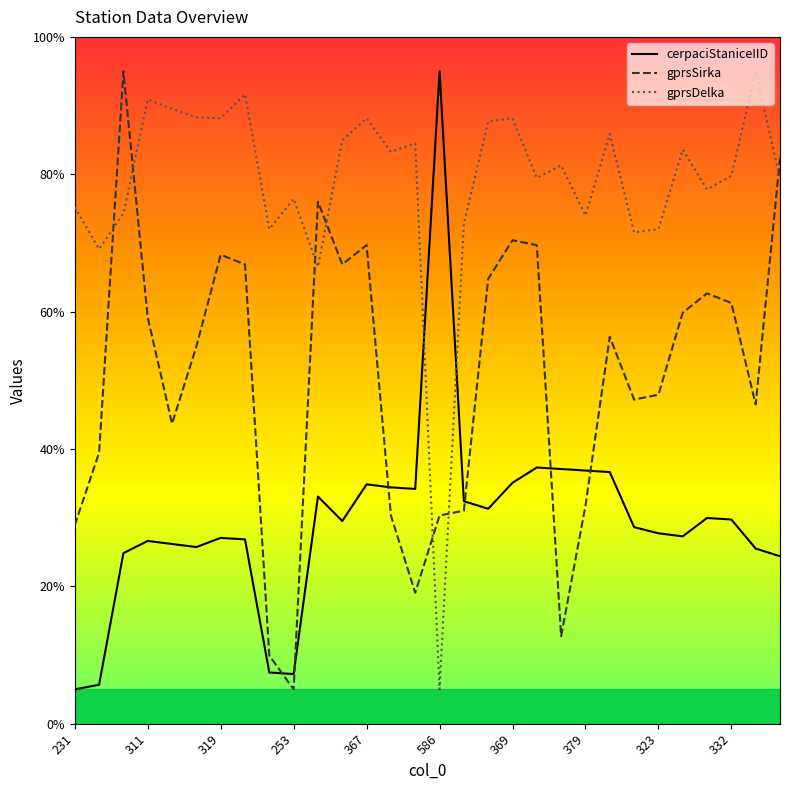

Rank the series by their average value, from lowest to highest.

cerpaciStaniceIID, gprsSirka, gprsDelka